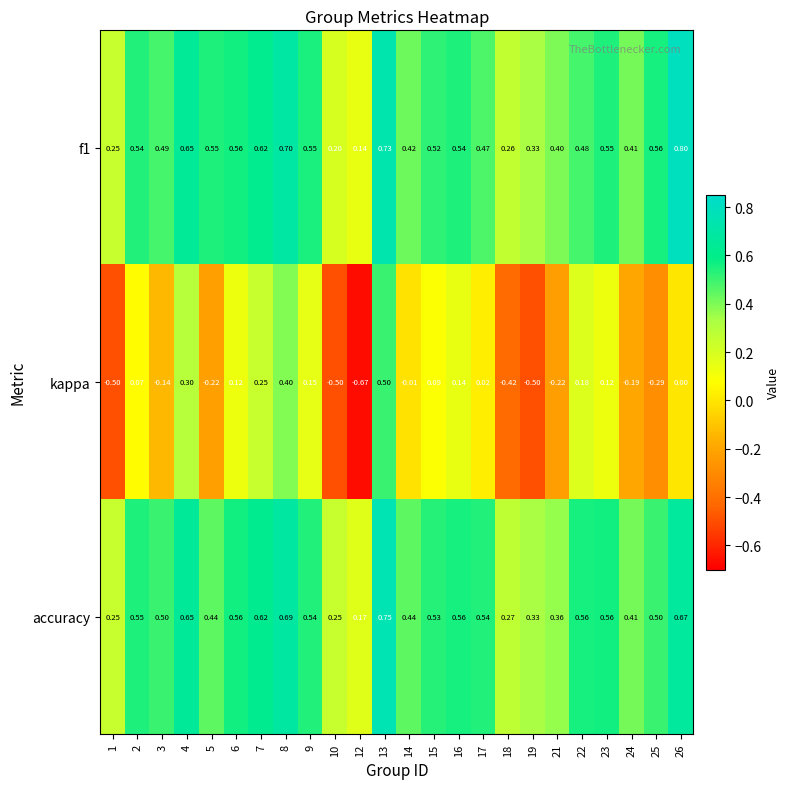

Between 4 and 25, which series saw the biggest shift?

kappa